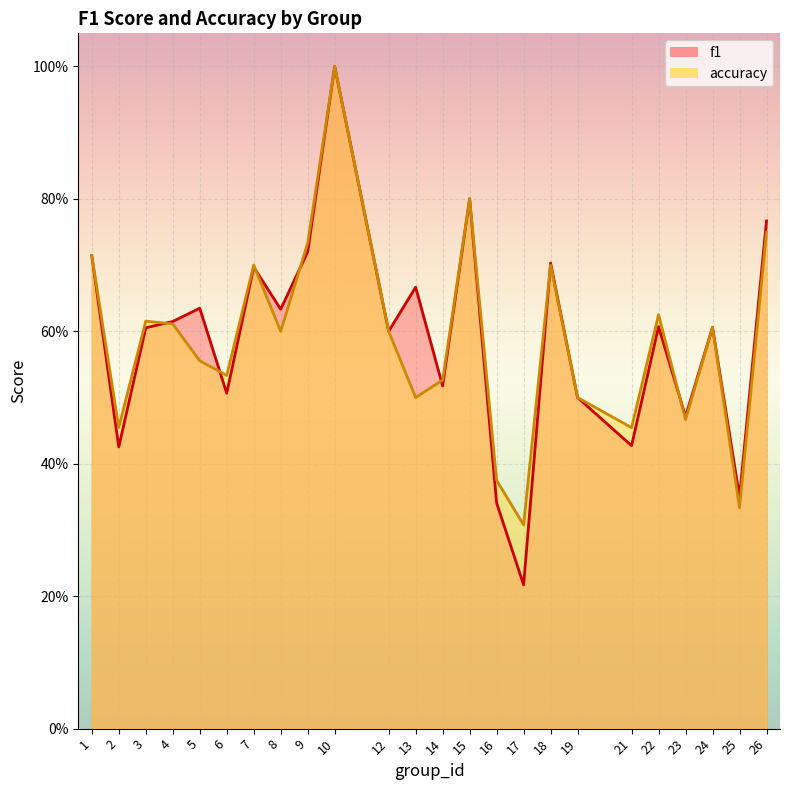

Rank the series by their average value, from highest to lowest.

f1, accuracy